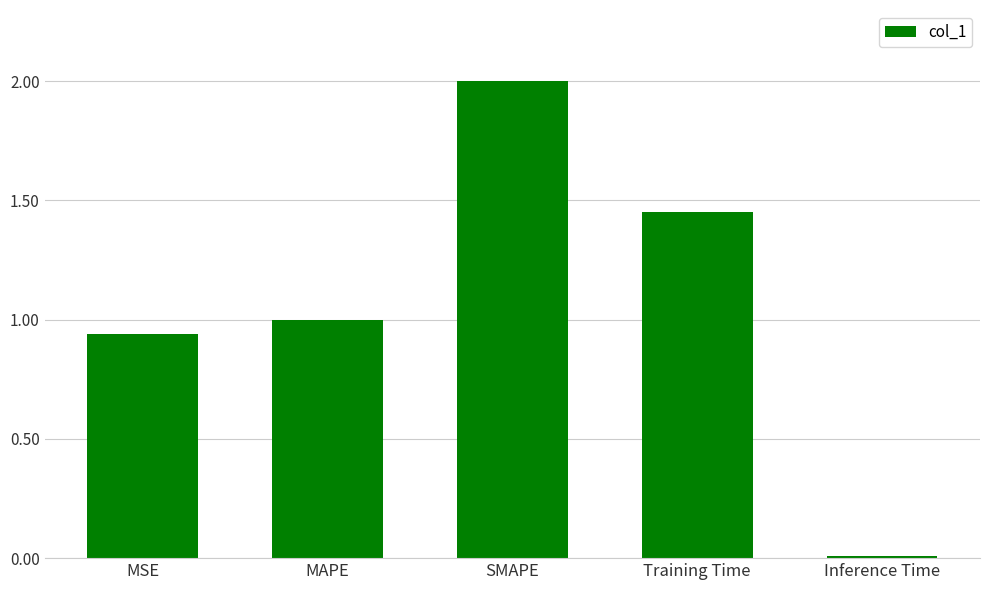

What is the label of the 3rd bar from the right?

SMAPE